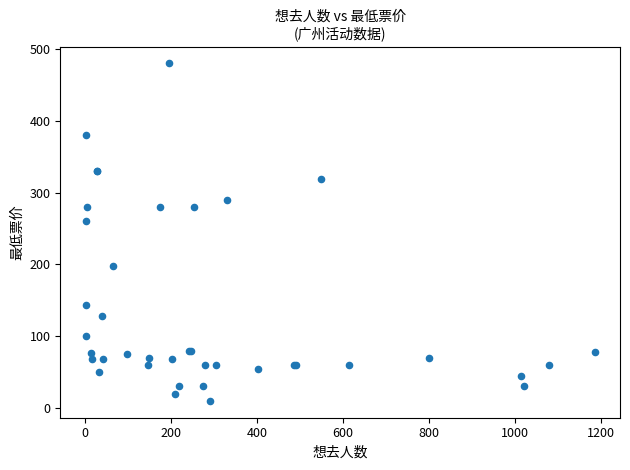

What Y value in the scatter plot is closest to 245?

260.0